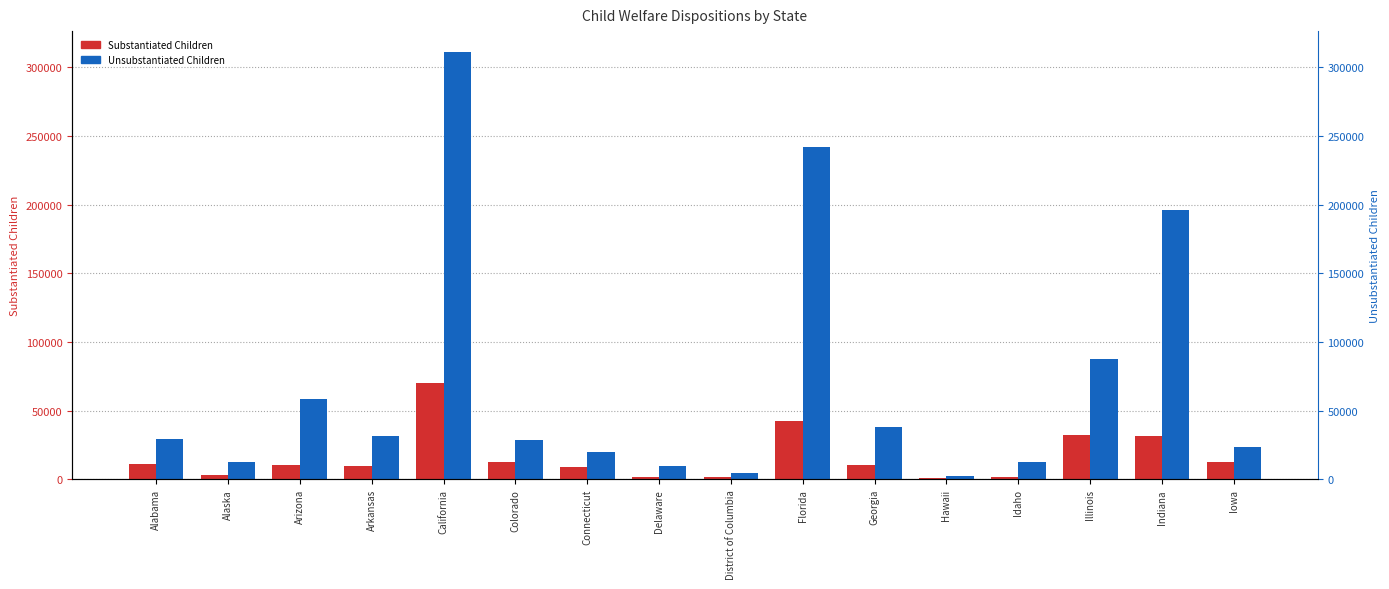

Count the number of categories in the chart.

16